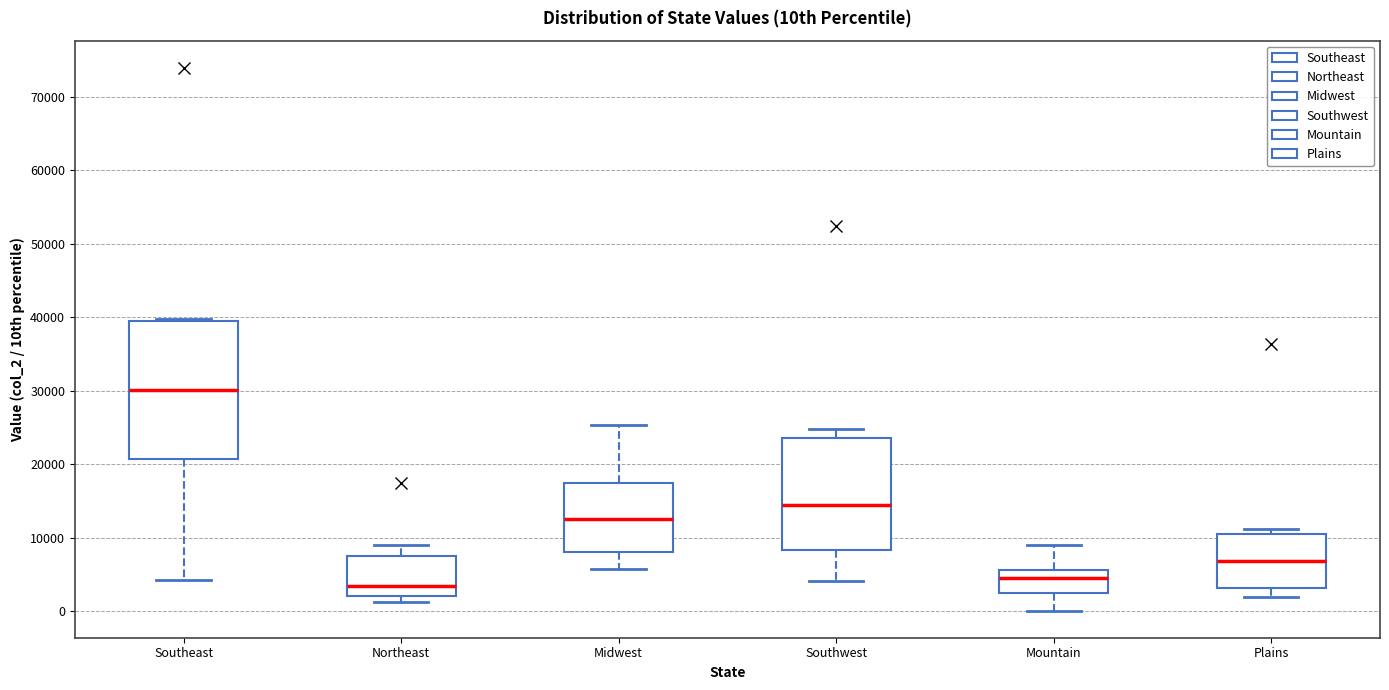

Which box is the tallest, from its lower edge to its upper edge?

Southeast